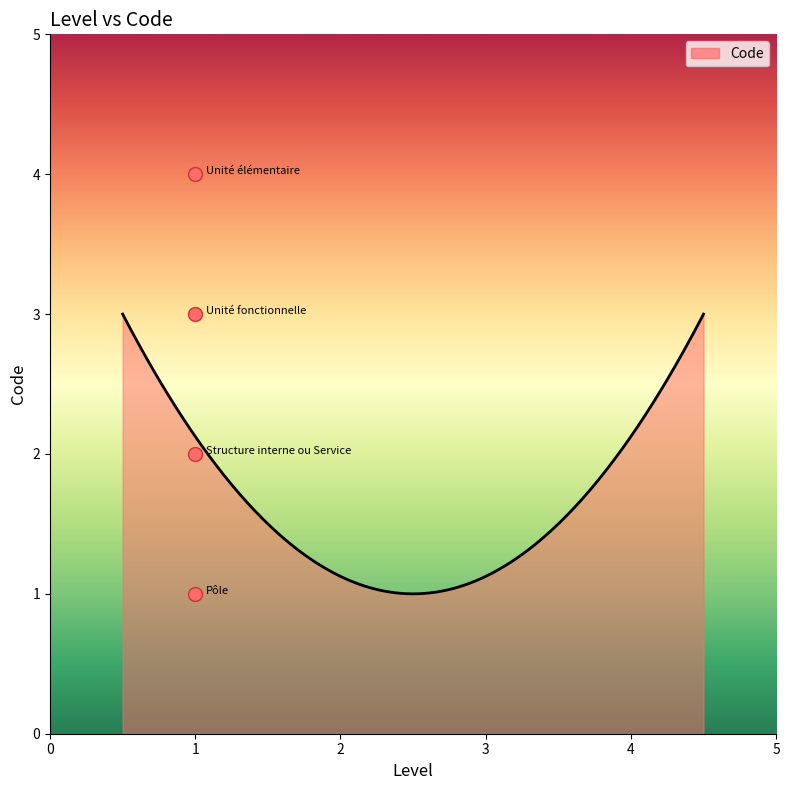

Between Structure interne ou Service and Unité élémentaire, which is larger?

Unité élémentaire